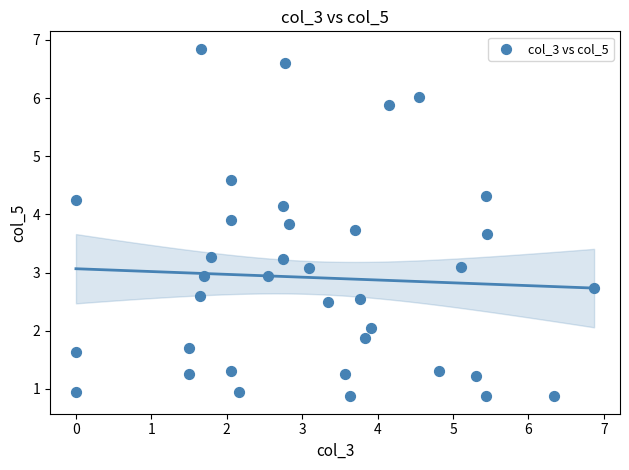

What is the range of X values (max minus min)?

6.9